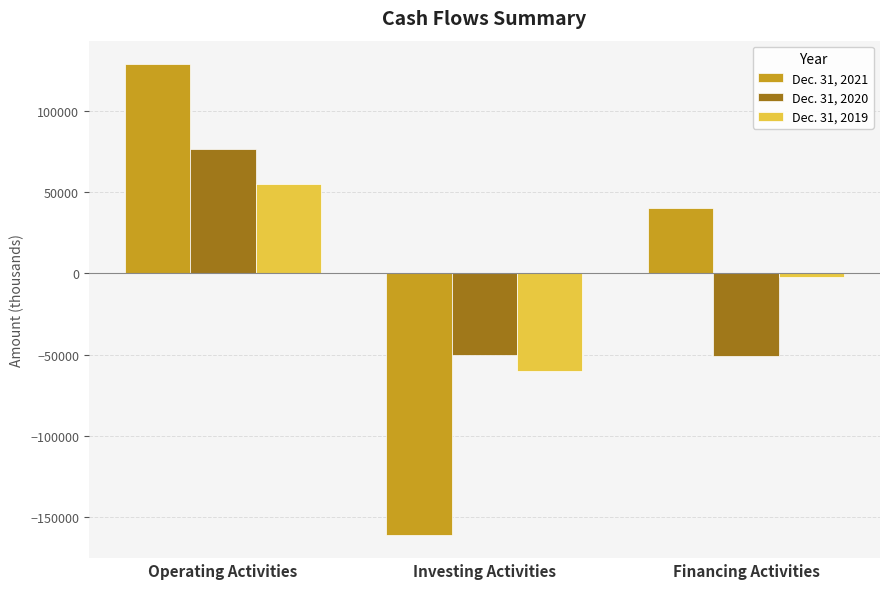

What is the spread (max minus min) of values at Investing Activities?

111014